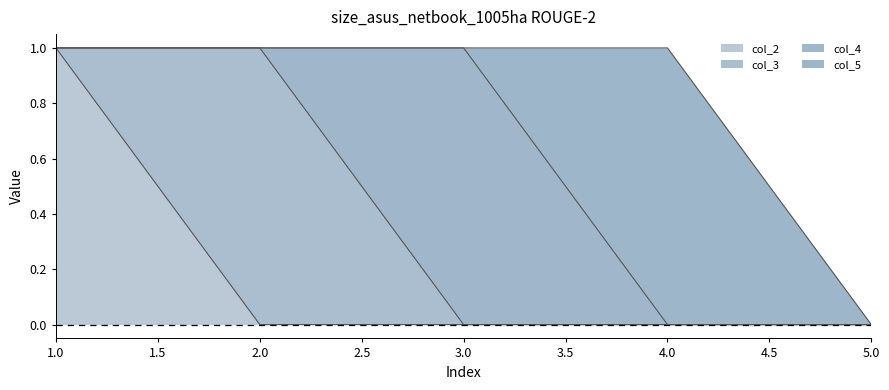

How many interior local peaks does the col_3 series have?

1